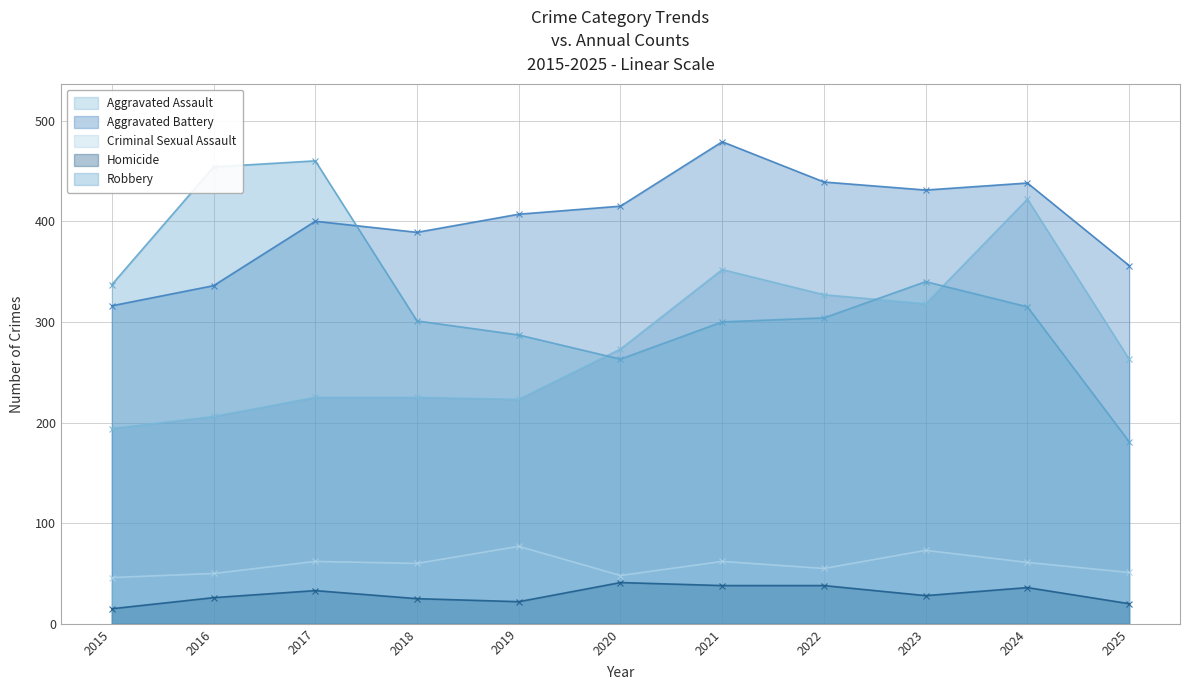

At which category does Aggravated Battery reach its first local valley?

2018